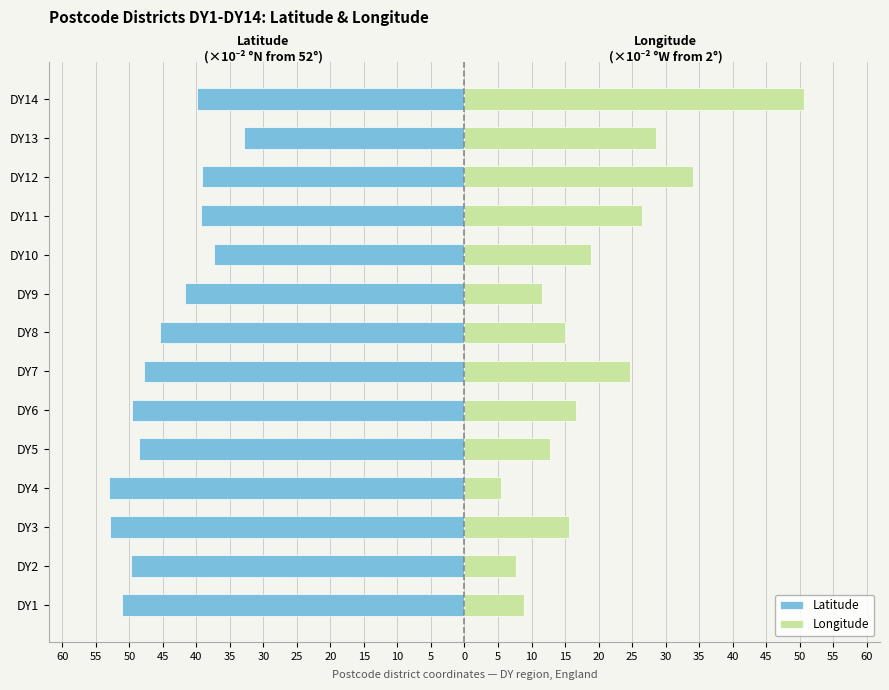

The value of Longitude at DY3 is 15.6. True or false?

True